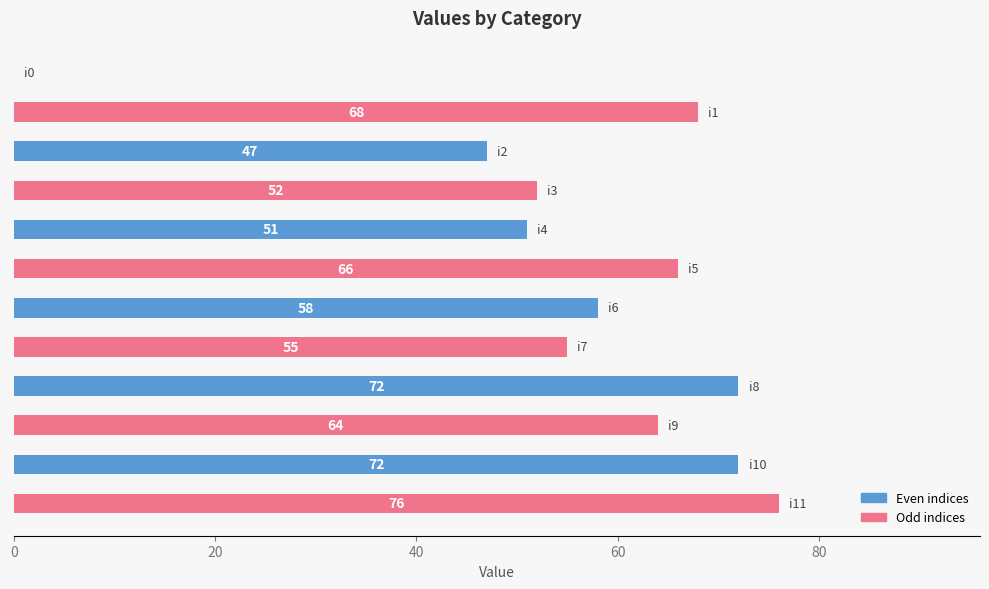

What is the sum of all values?

681